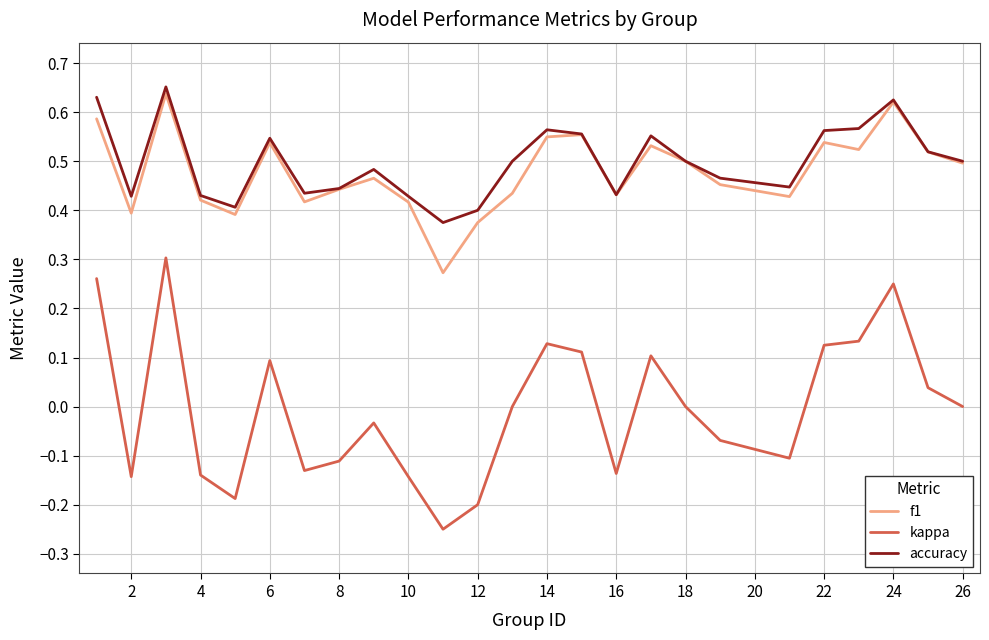

True or false: accuracy and kappa cross at least once.

False